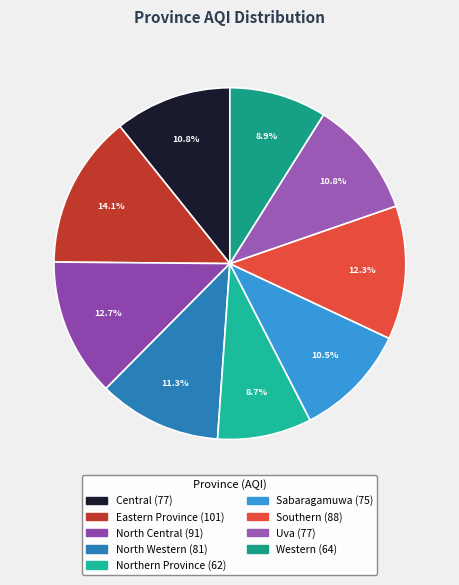

Is it true that Eastern Province is 19% of the pie?

False